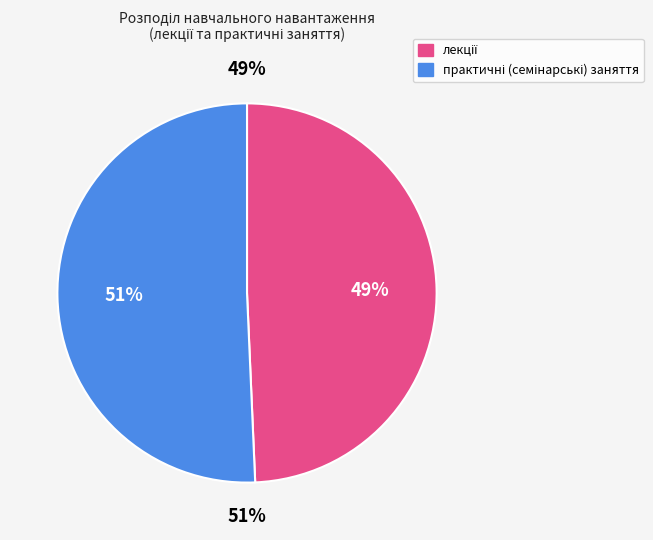

Is the sum of 2 and 0 greater than half?

Yes